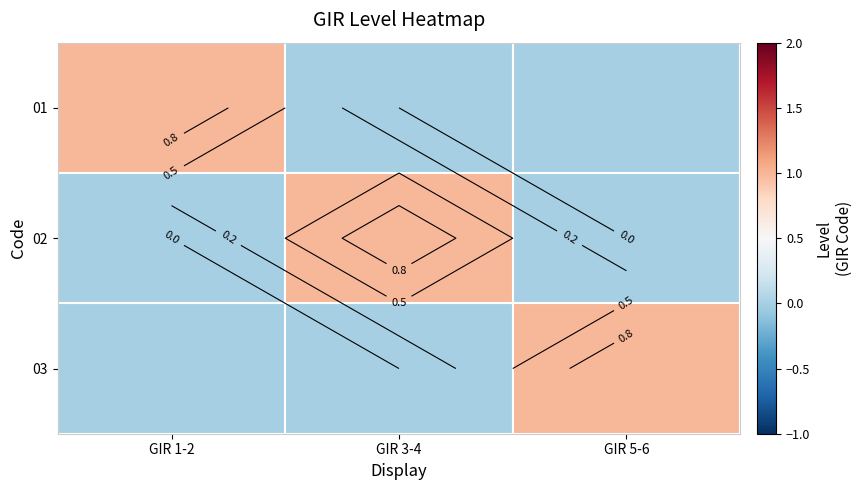

True or false: 03 has a value of 1 at GIR 5-6.

True